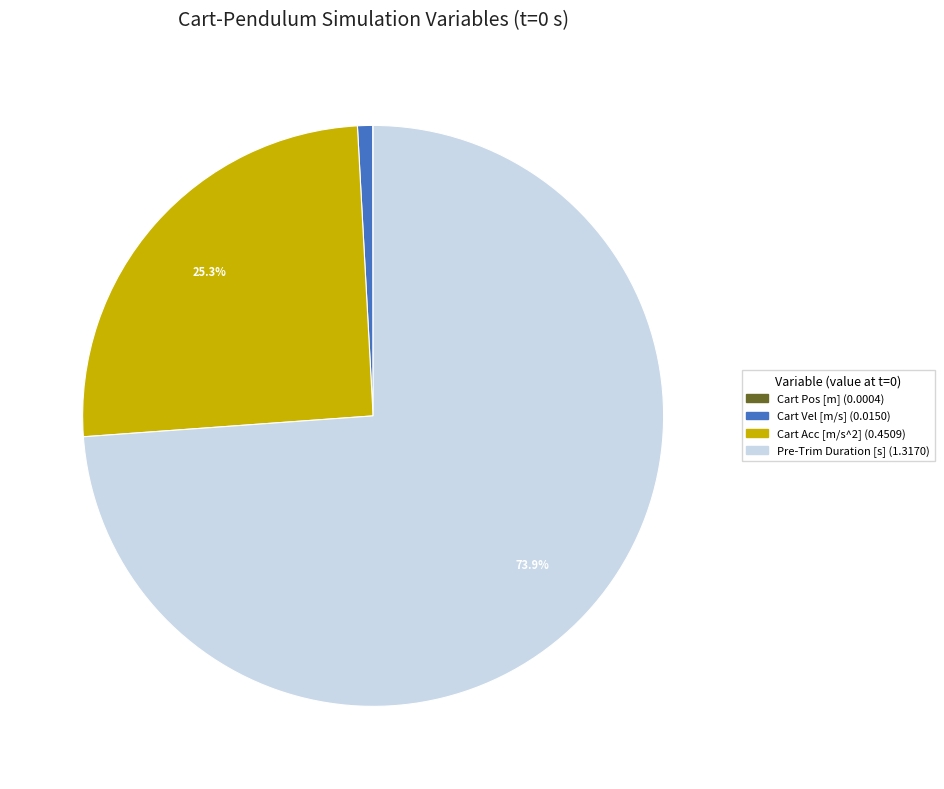

Is there a majority slice in this chart?

Yes